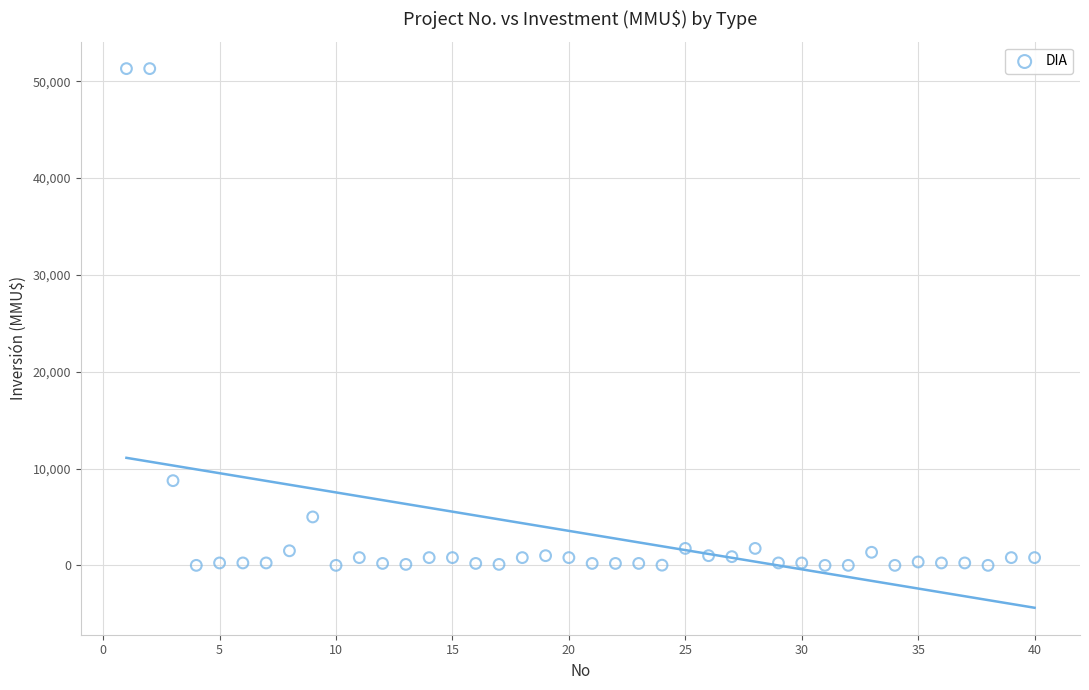

What is the range of X values (max minus min)?

39